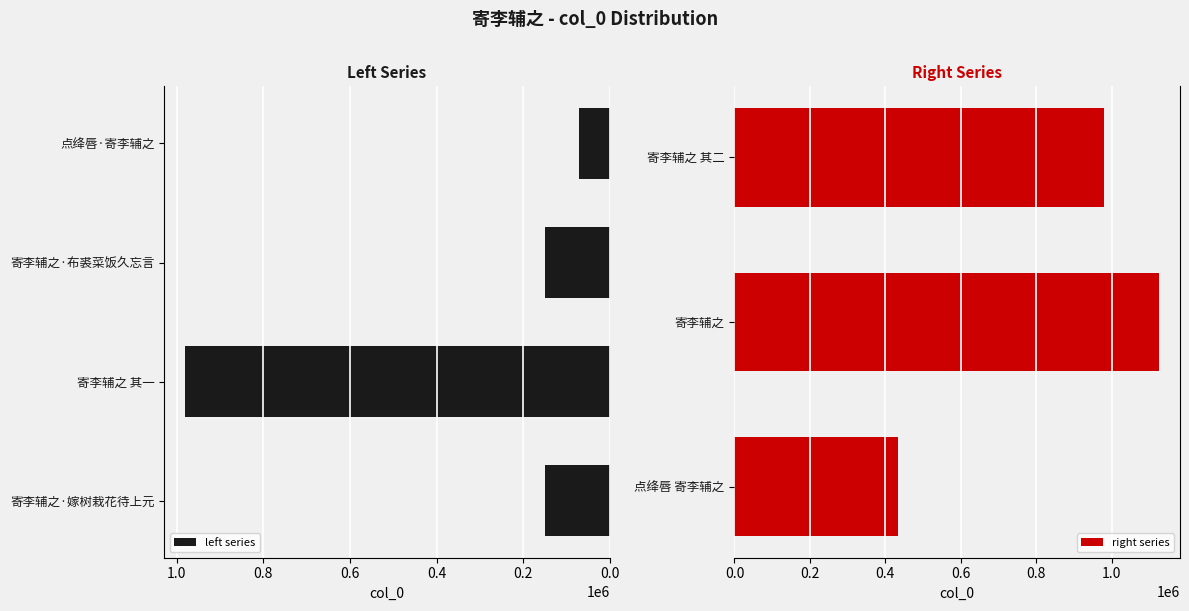

At which label is the value closest to 597797?

点绛唇 寄李辅之